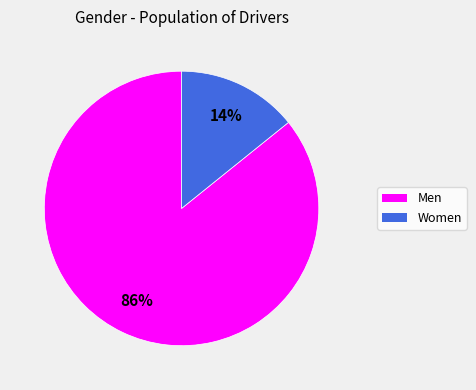

How many slices are in this pie chart?

2